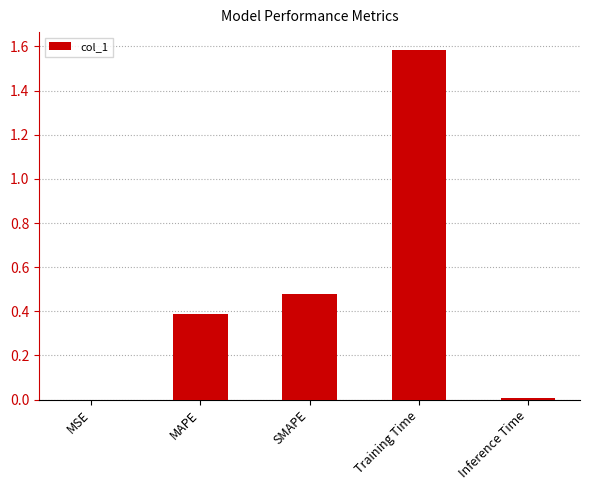

Are the bars grouped side by side (vs. stacked)?

No